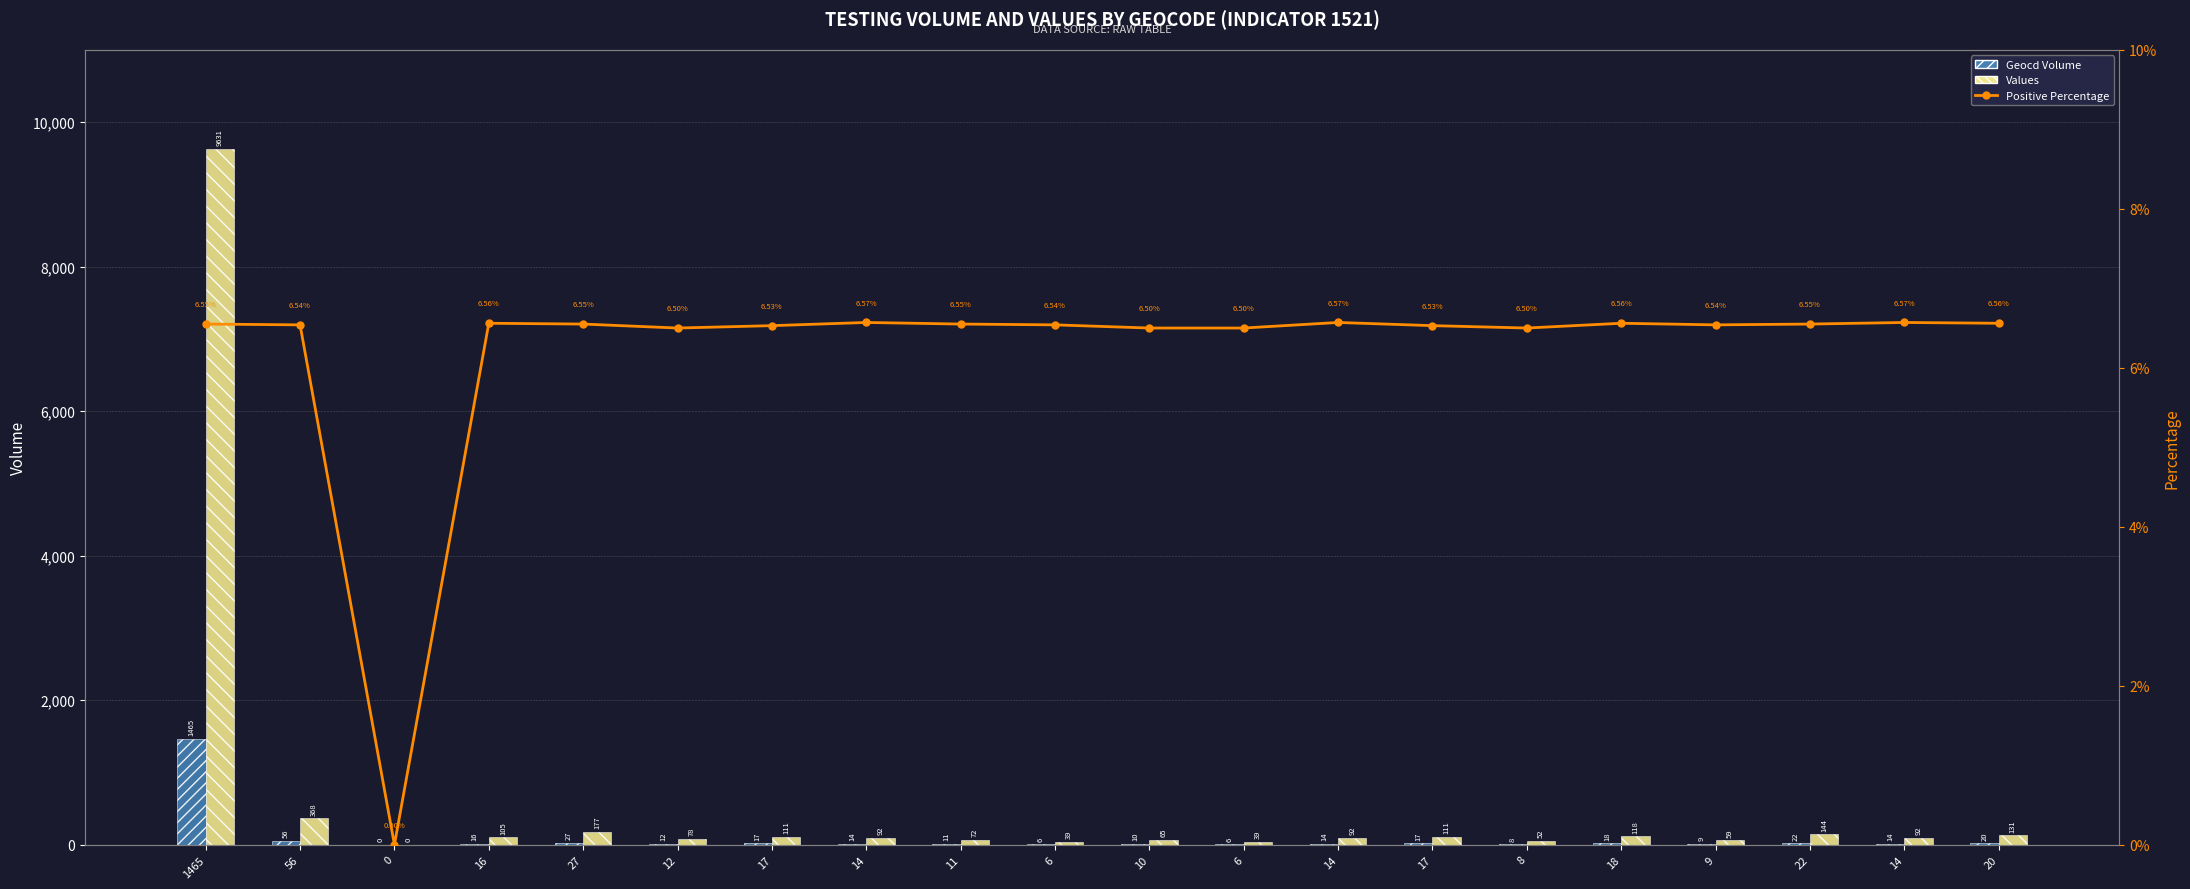

At which label does Values reach its peak?

1465